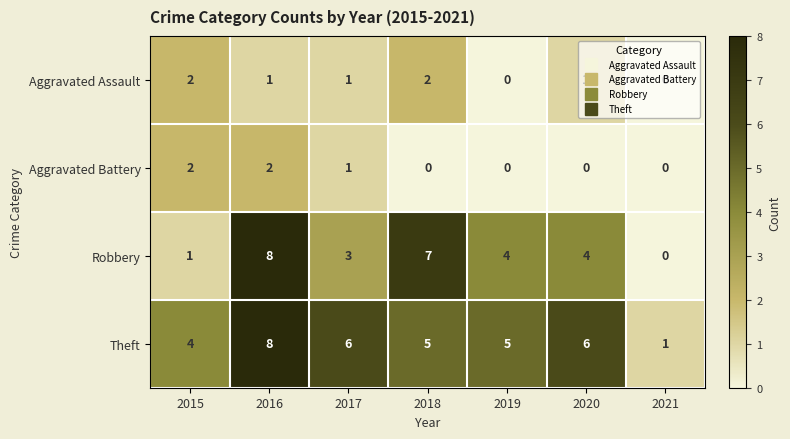

What is the average value of the Theft series?

5